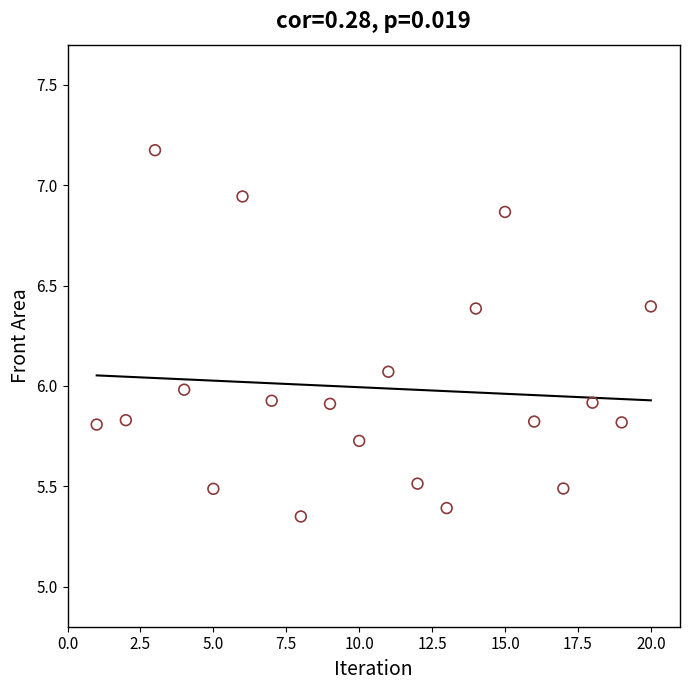

What is the range of Y values (max minus min)?

1.8